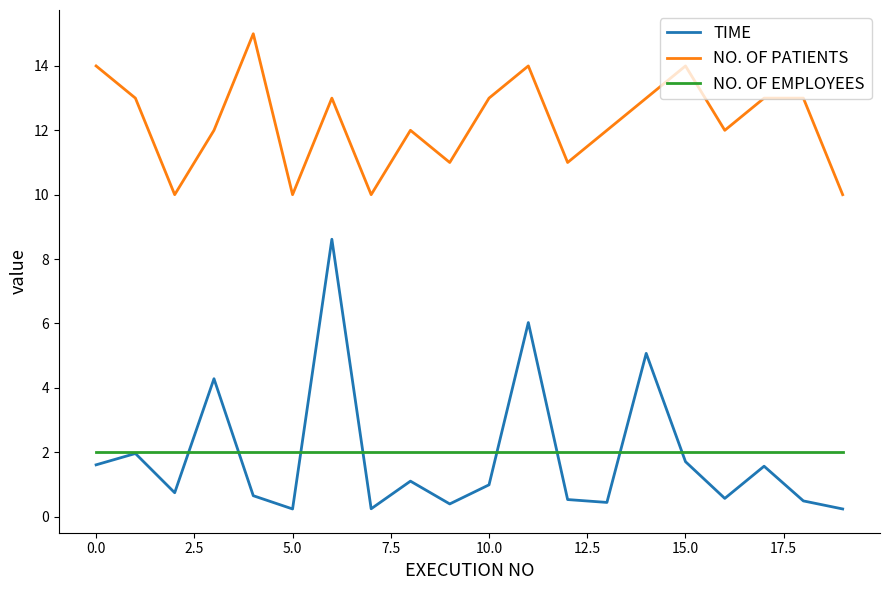

Which series has the largest total across all categories?

NO. OF PATIENTS